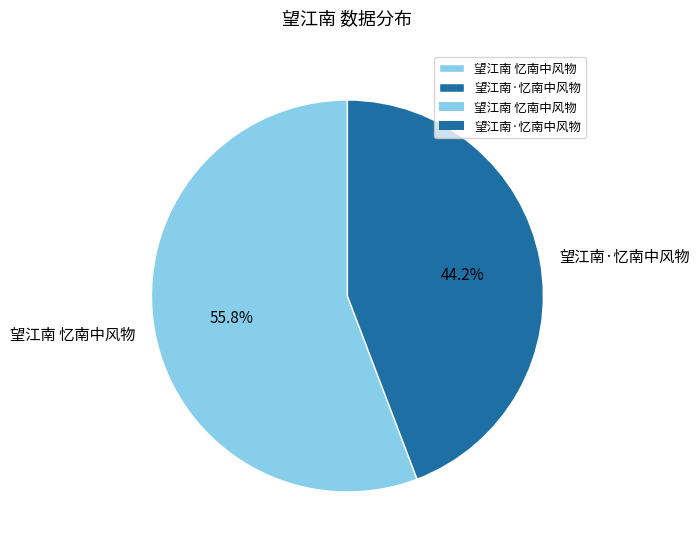

Is the sum of 望江南·忆南中风物 and 望江南 忆南中风物 greater than half?

Yes